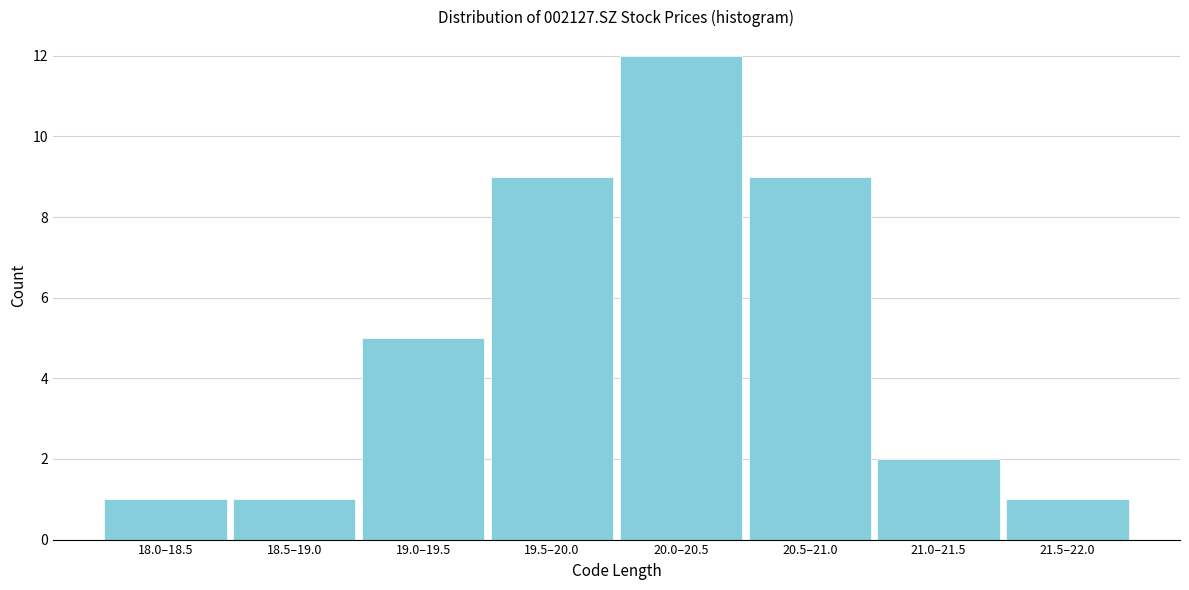

Reading right to left, extract all data points from this chart.

1	2	9	12	9	5	1	1